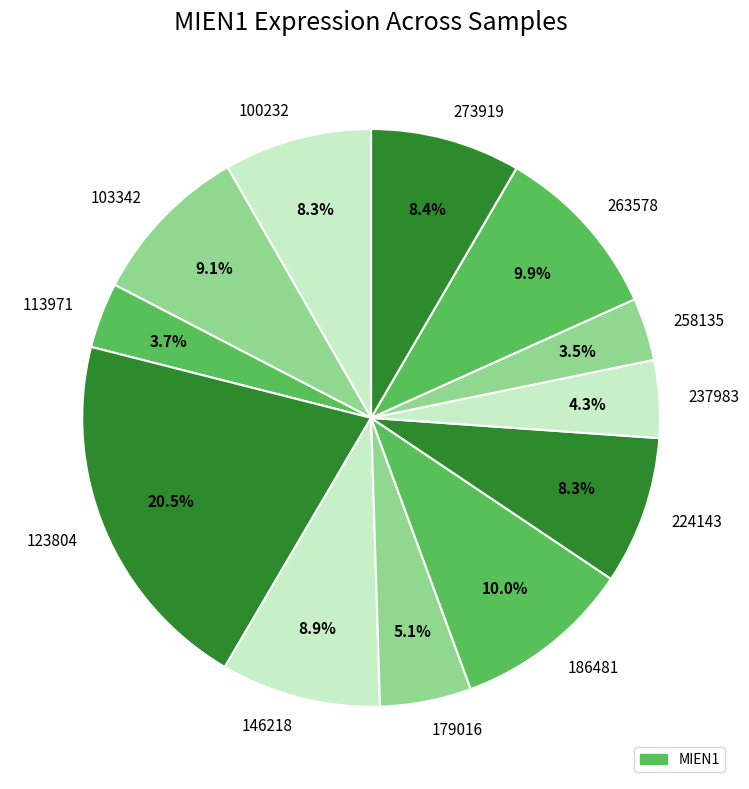

Which slice is the largest?

123804